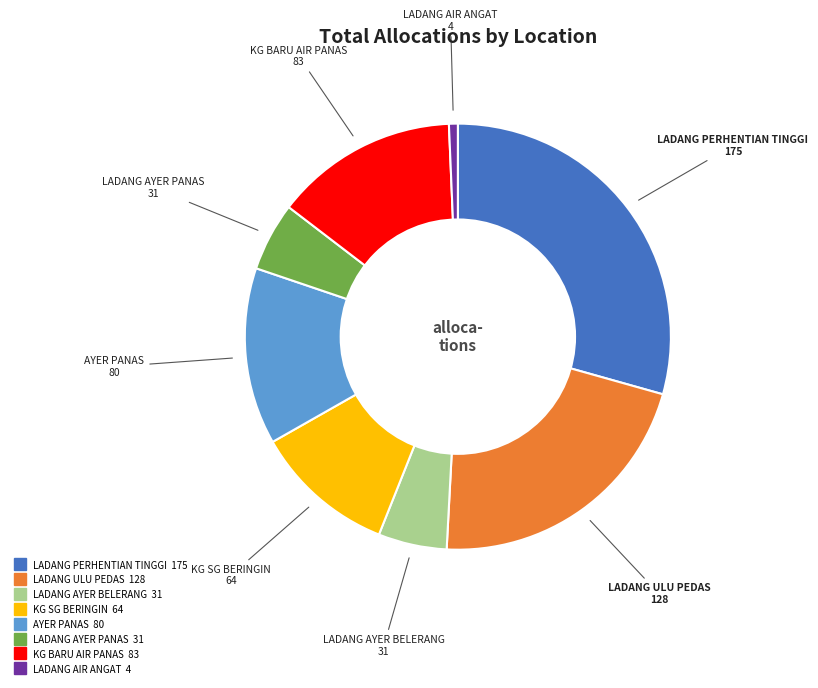

Do KG BARU AIR PANAS and AYER PANAS together represent more than half of the pie?

No